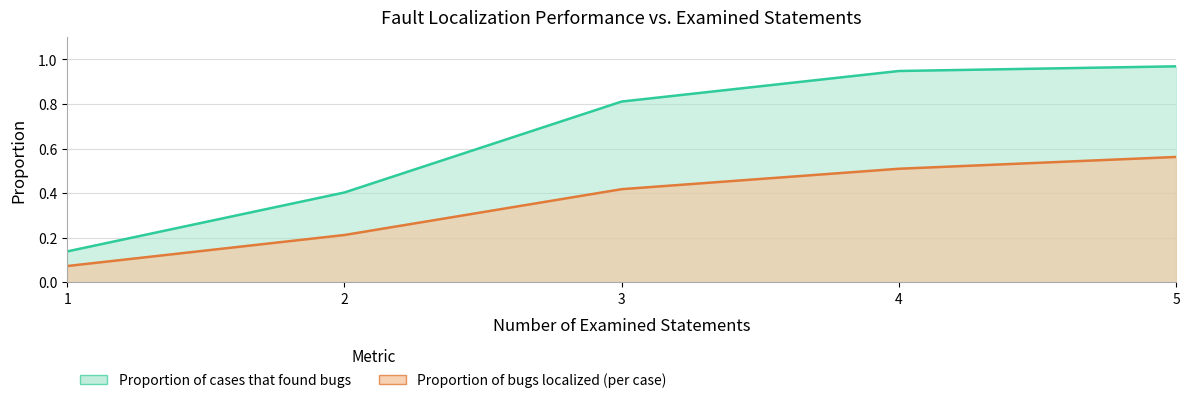

How many distinct data groups are displayed?

2